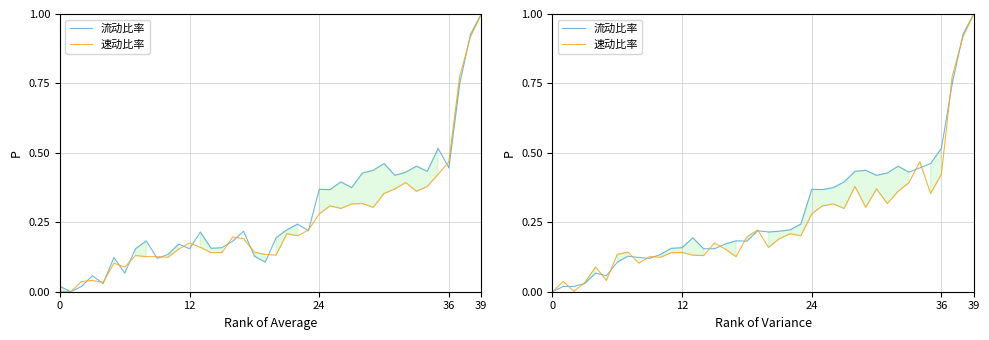

Which series has the largest total across all categories?

流动比率